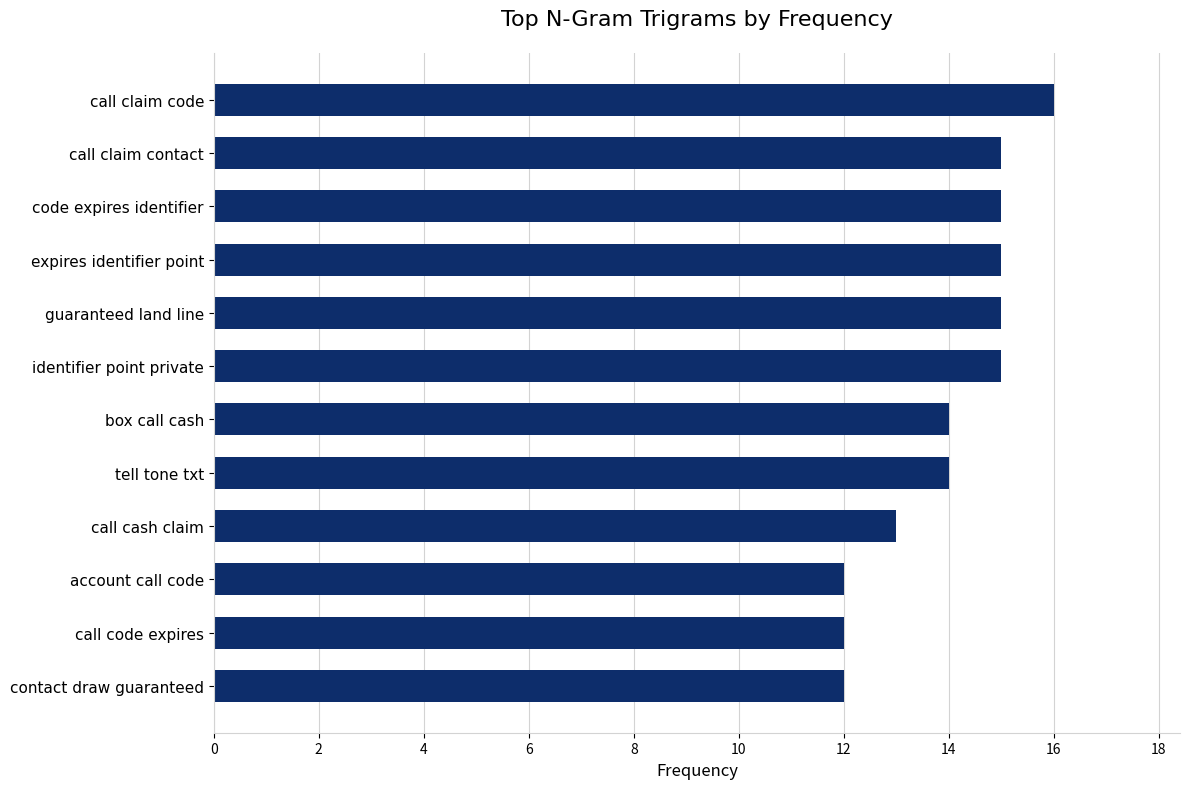

True or false: the data shows 19 at box call cash.

False